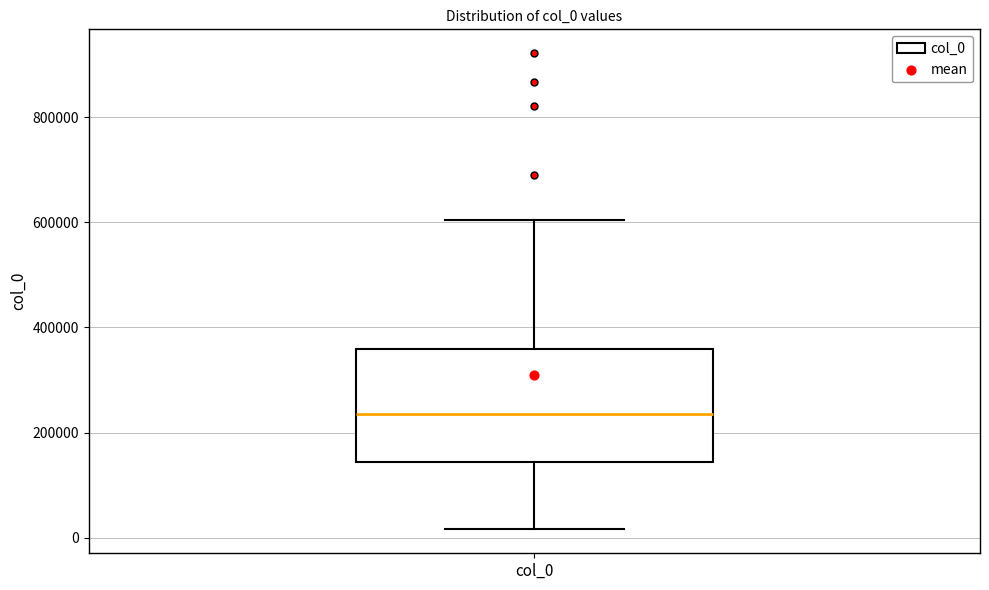

Transcribe this box plot: give where the median line is, the range the box spans, and where the two whiskers end, as read against the y-axis. The values are not printed on the chart, so give them approximately, as read against the axis.

median 240000, box 140000 to 360000, whiskers 20000 to 600000